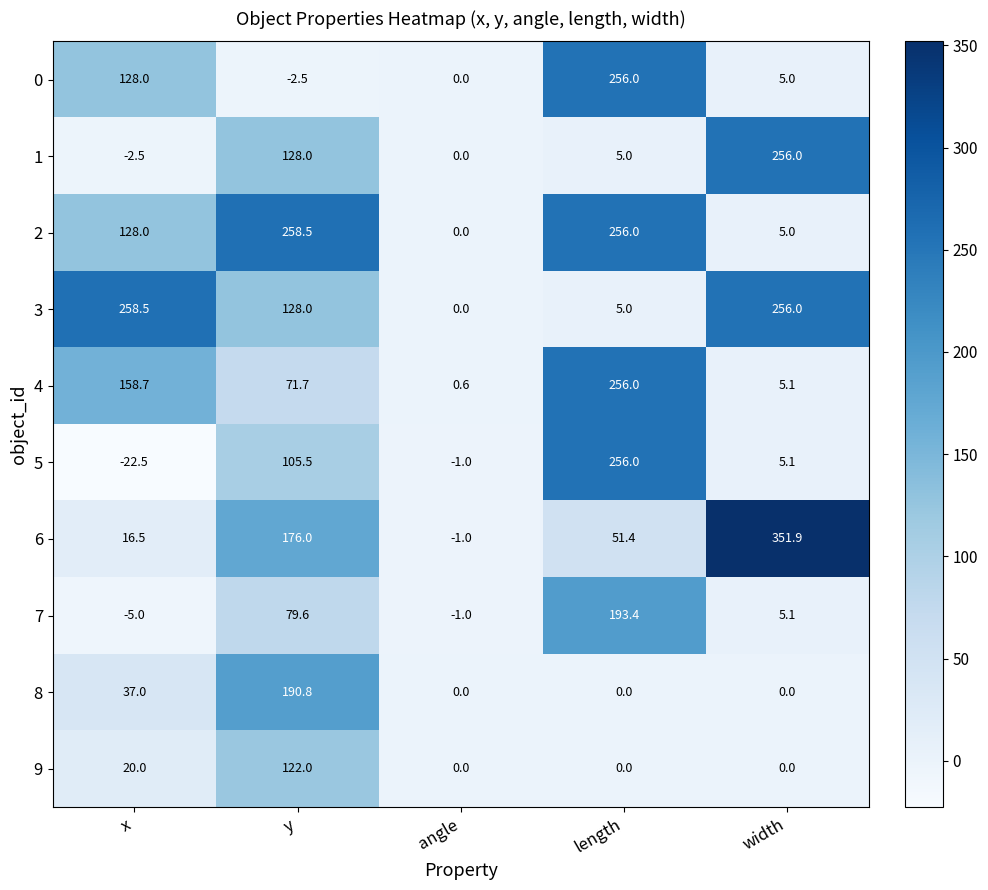

List the labels in order of 0 value, smallest first.

y, angle, width, x, length